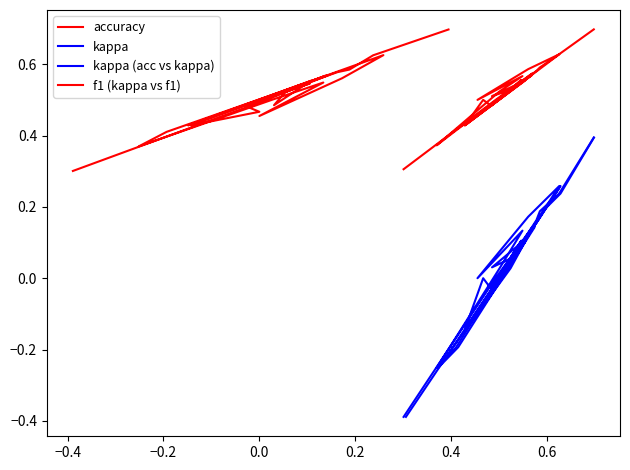

What is the difference between the second highest and minimum values in the kappa series?

0.6